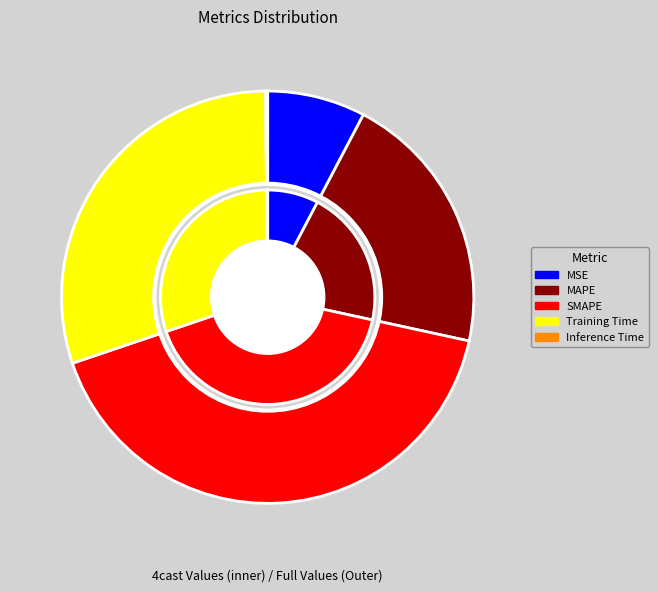

To the nearest percent, what percentage of the pie is MSE?

8%